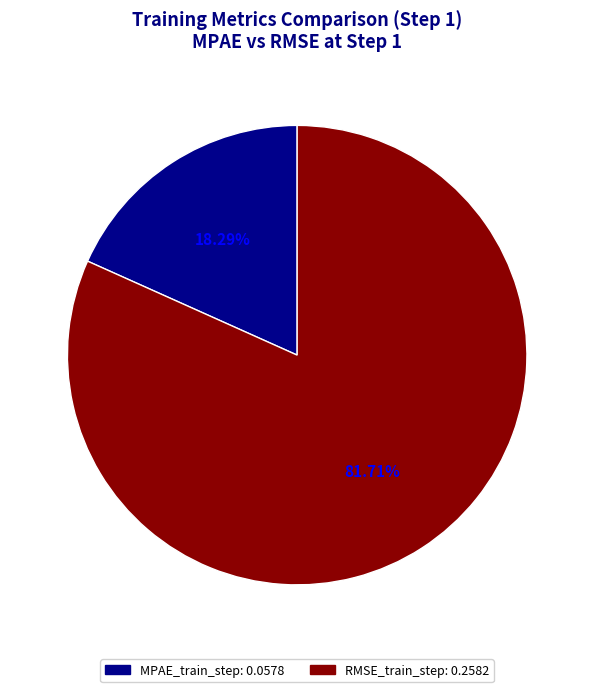

Does any single category account for the majority?

Yes